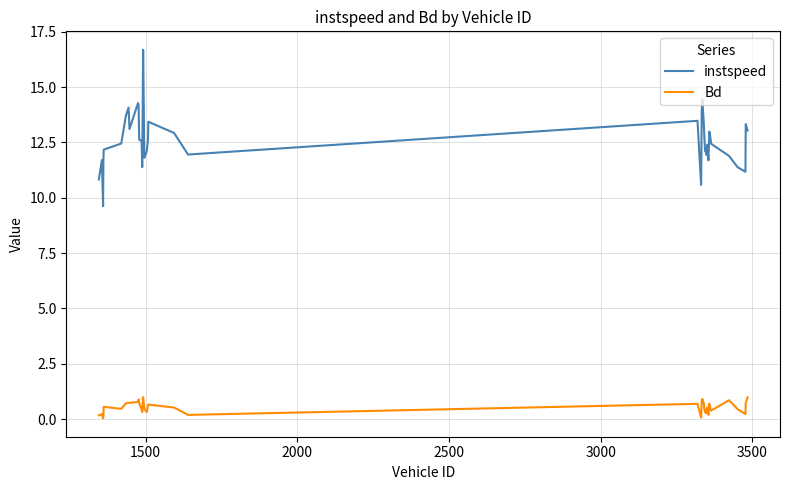

What is the greatest value displayed?

16.7